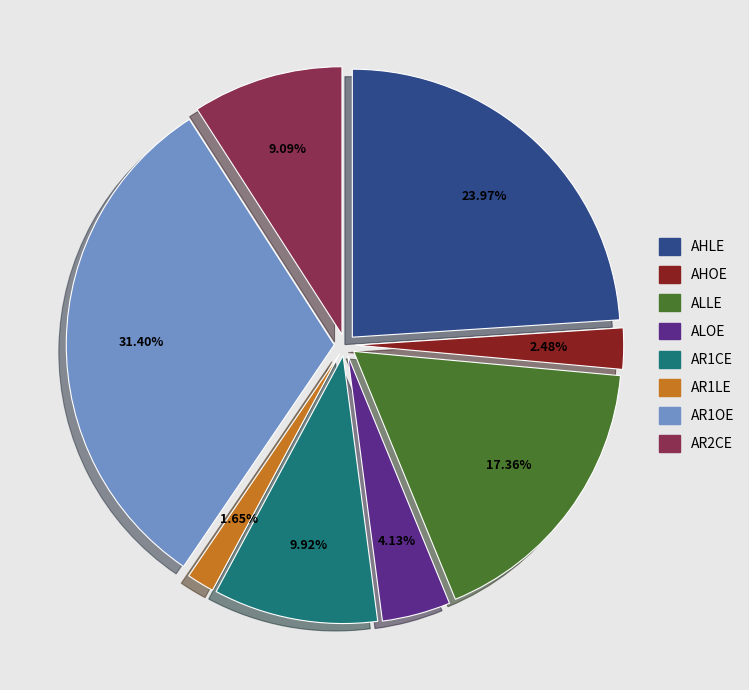

Which slice is the smallest?

AR1LE